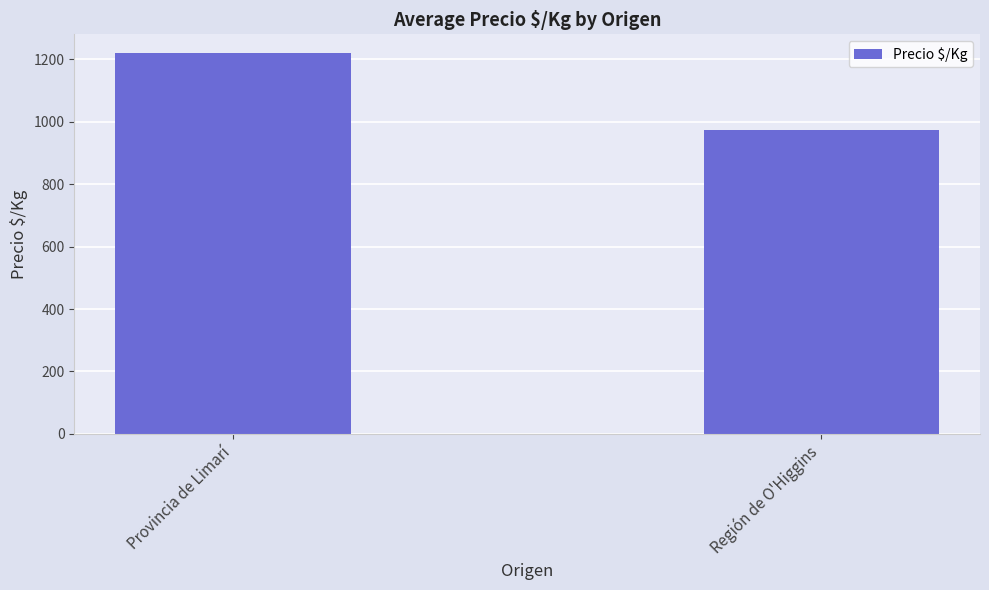

What is the average value?

1096